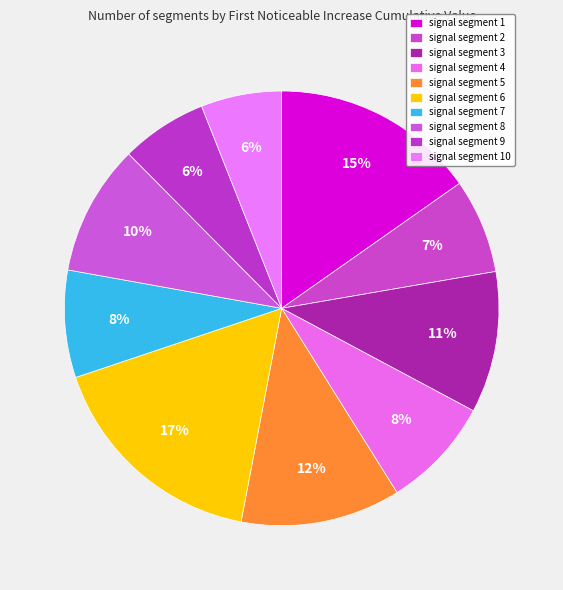

Is there any slice that represents more than half of the pie?

No